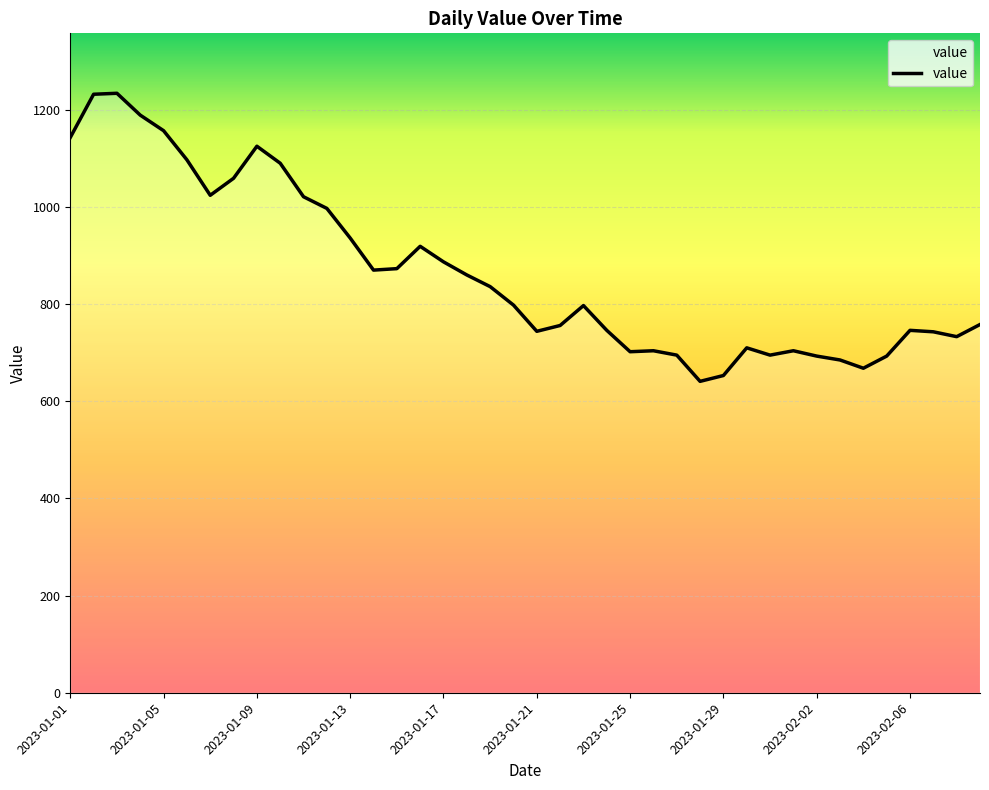

What is the smallest value displayed?

641